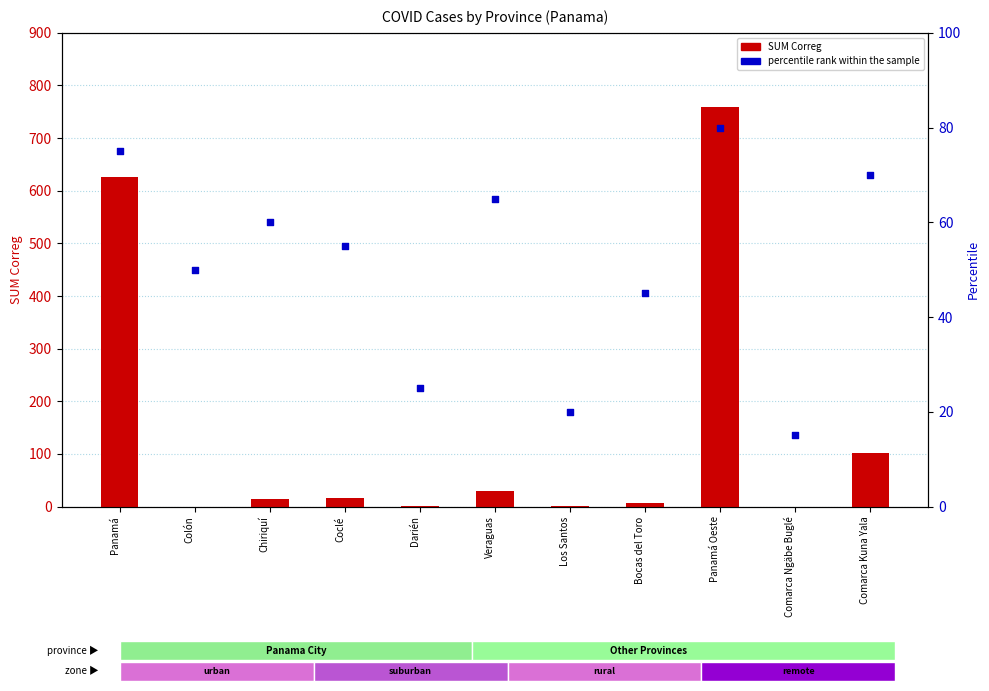

What are all the series names shown in the legend?

SUM Correg, percentile rank within the sample